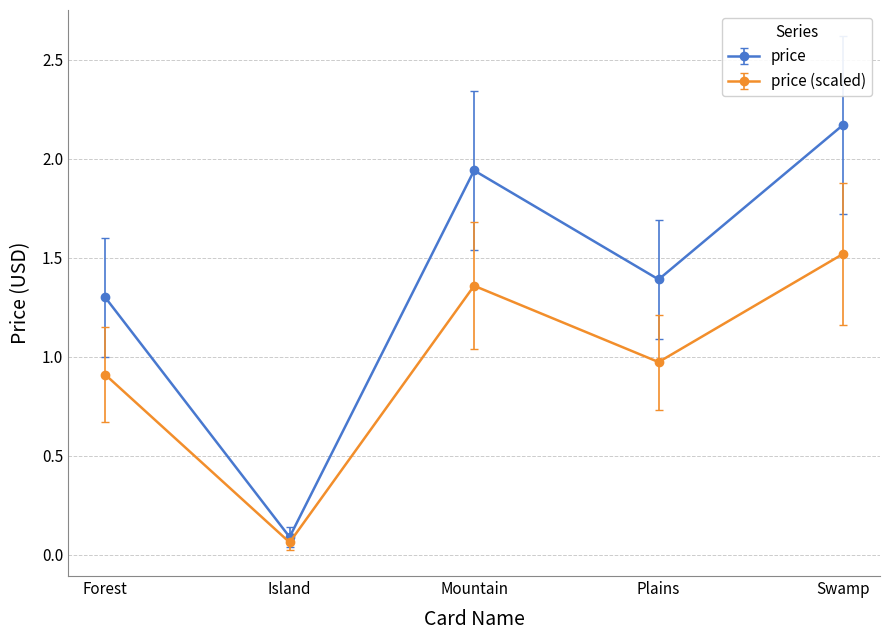

What position from the left is Mountain?

3